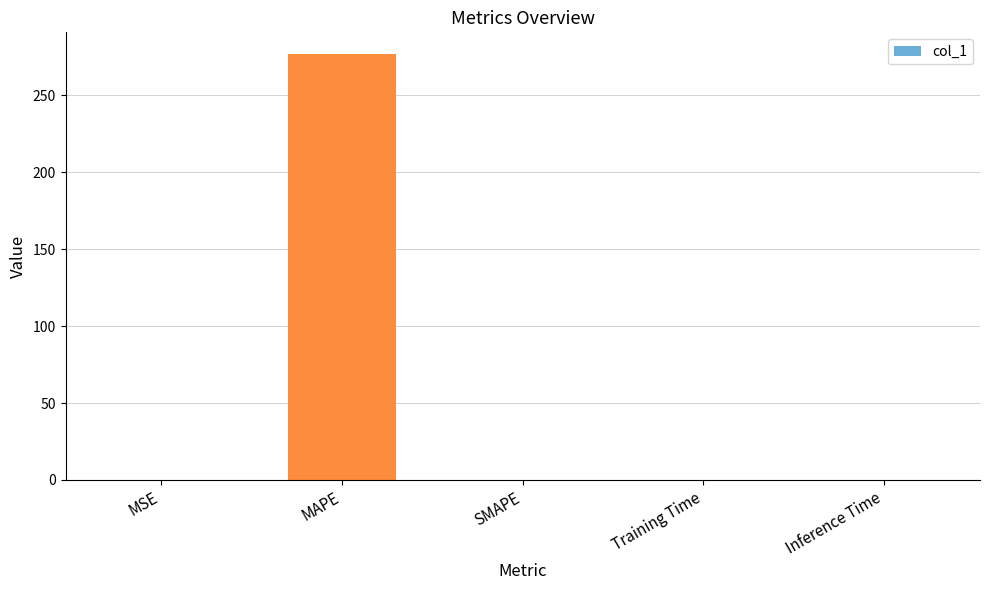

What is the sum of all values?

277.0